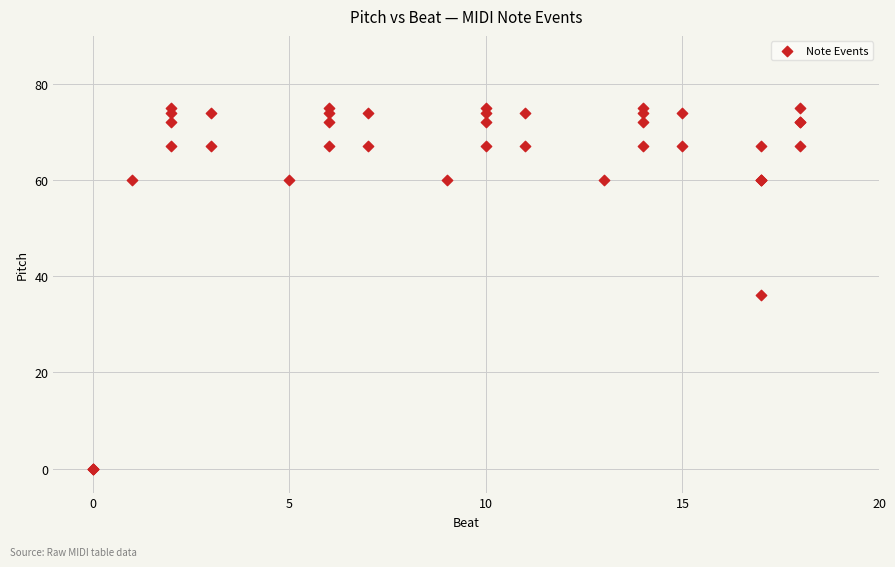

What Y value in the scatter plot is closest to 37?

36